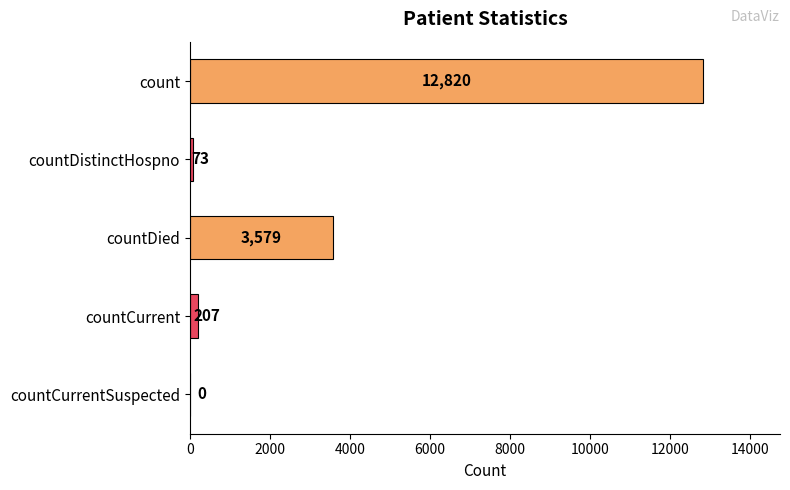

The chart shows a value of 12820 at count. True or false?

True